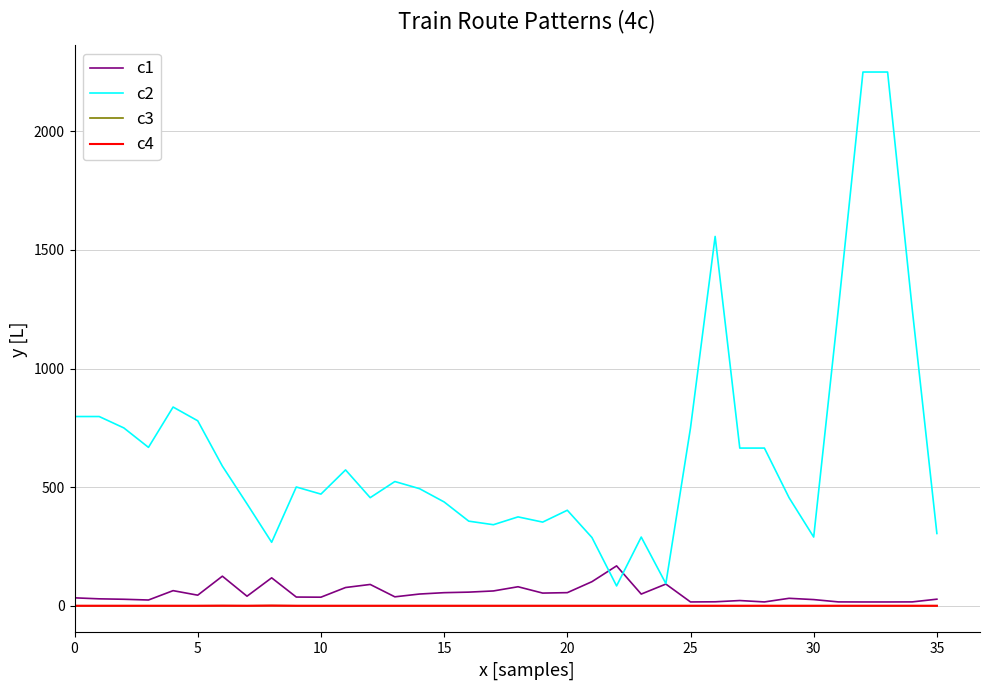

At which category is the sum across all series the highest?

33